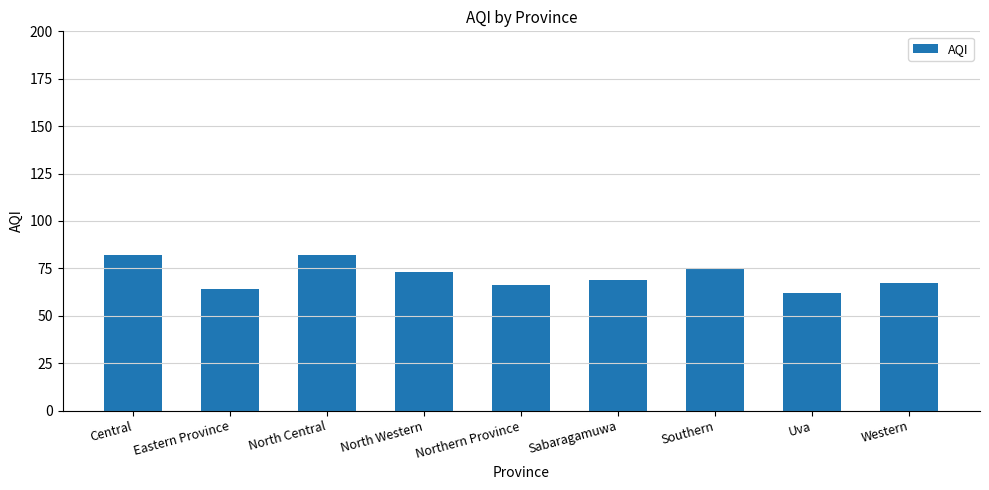

Are the bars horizontal?

No